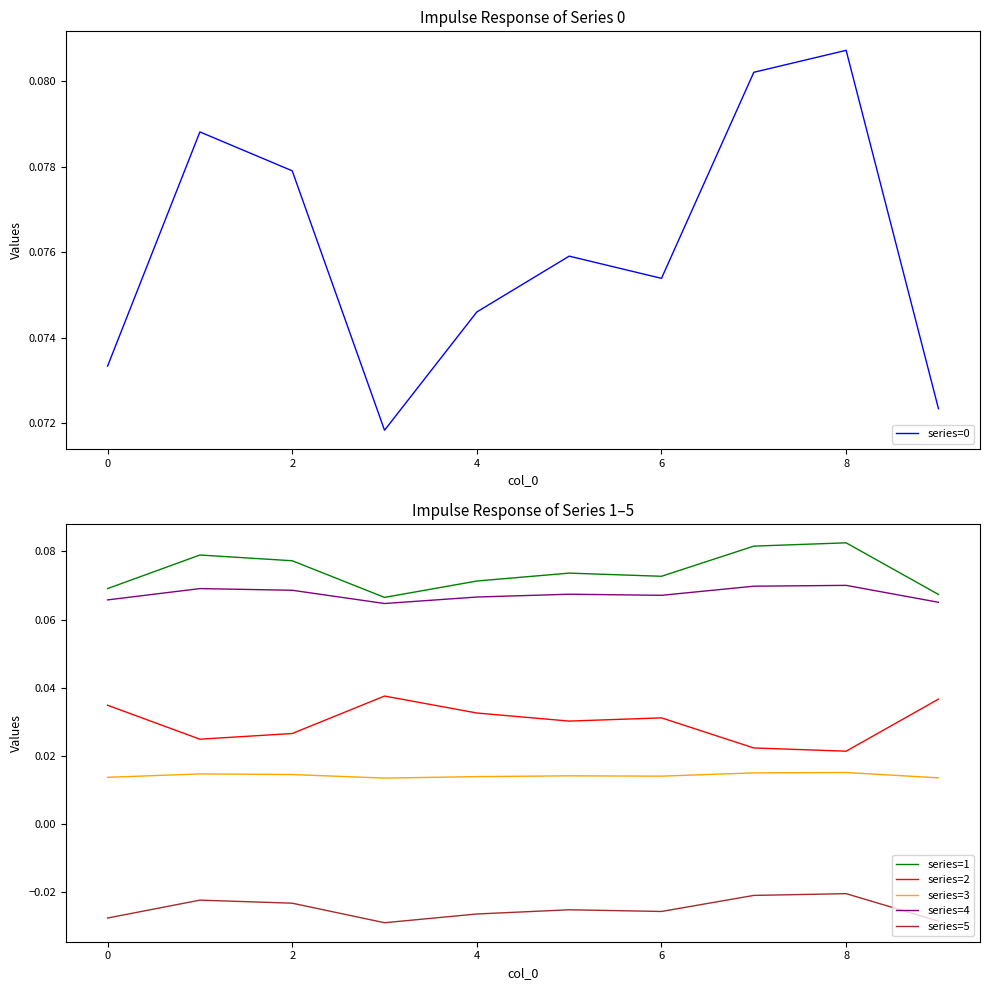

True or false: series=4 and series=3 intersect in this chart.

False